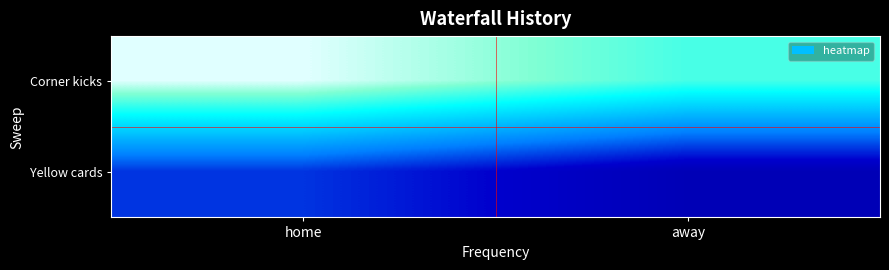

Reading left to right, what are all the values shown in this chart?

Corner kicks: home=6	away=5
Yellow cards: home=2	away=1